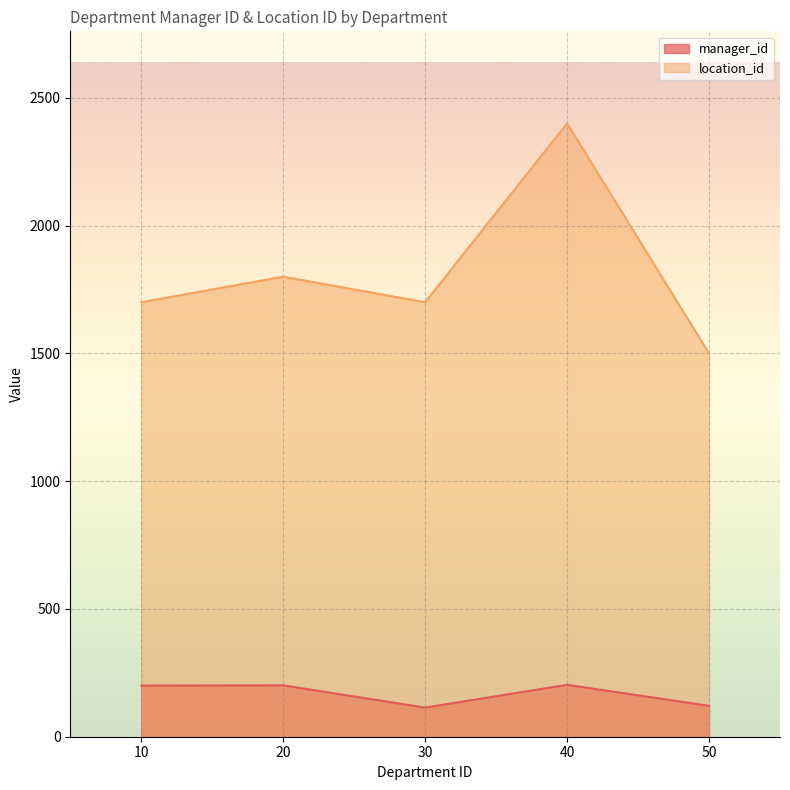

True or false: location_id has a value of 1700 at 30.

True